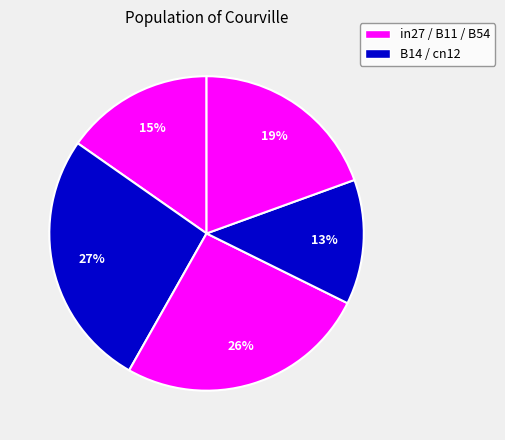

How many segments does this pie chart have?

5